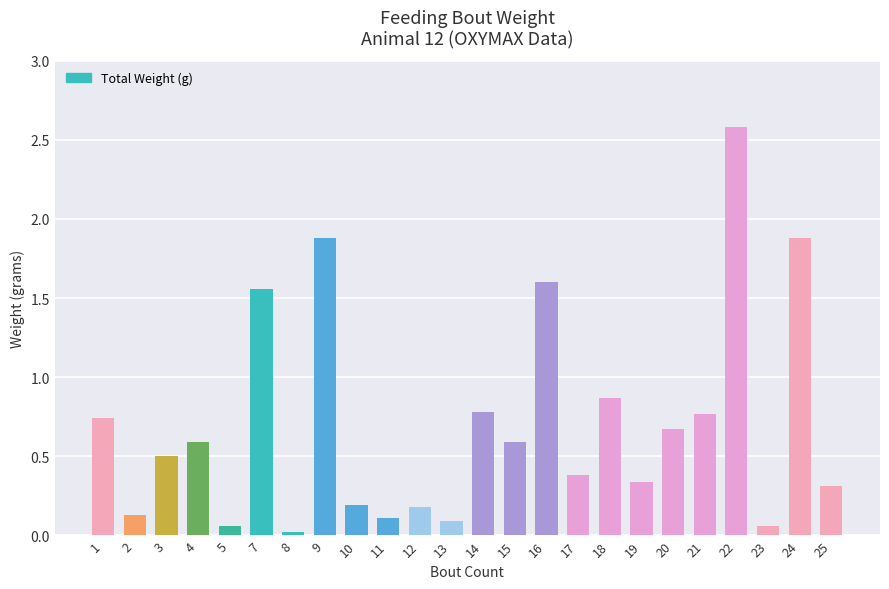

The value at 16 is 1.6. True or false?

True